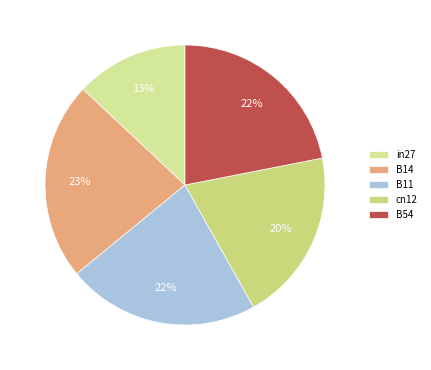

What is the change in value from in27 to B14?

+0.5